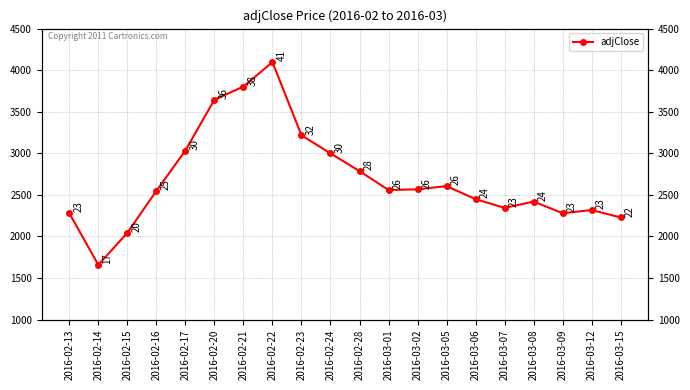

True or false: there are more than 2 points higher than both neighbors.

True